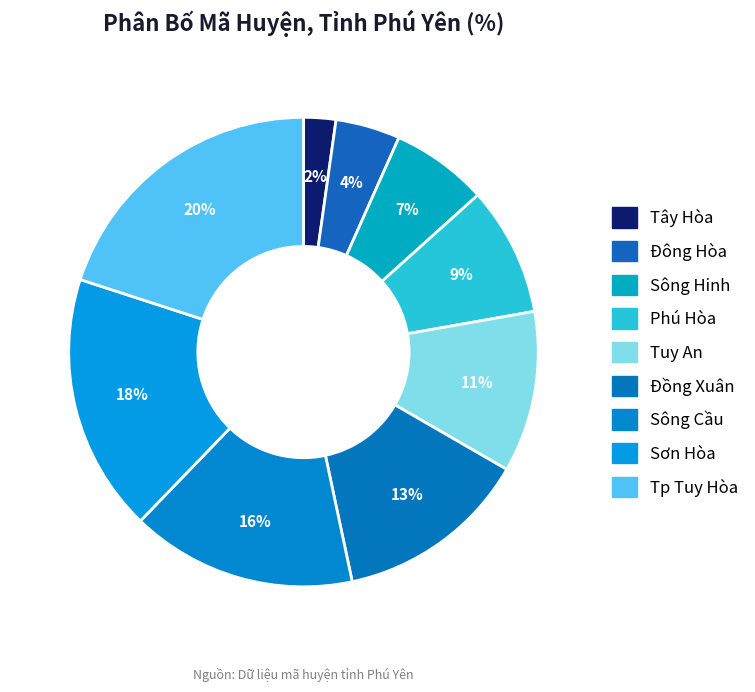

How many segments does this pie chart have?

9